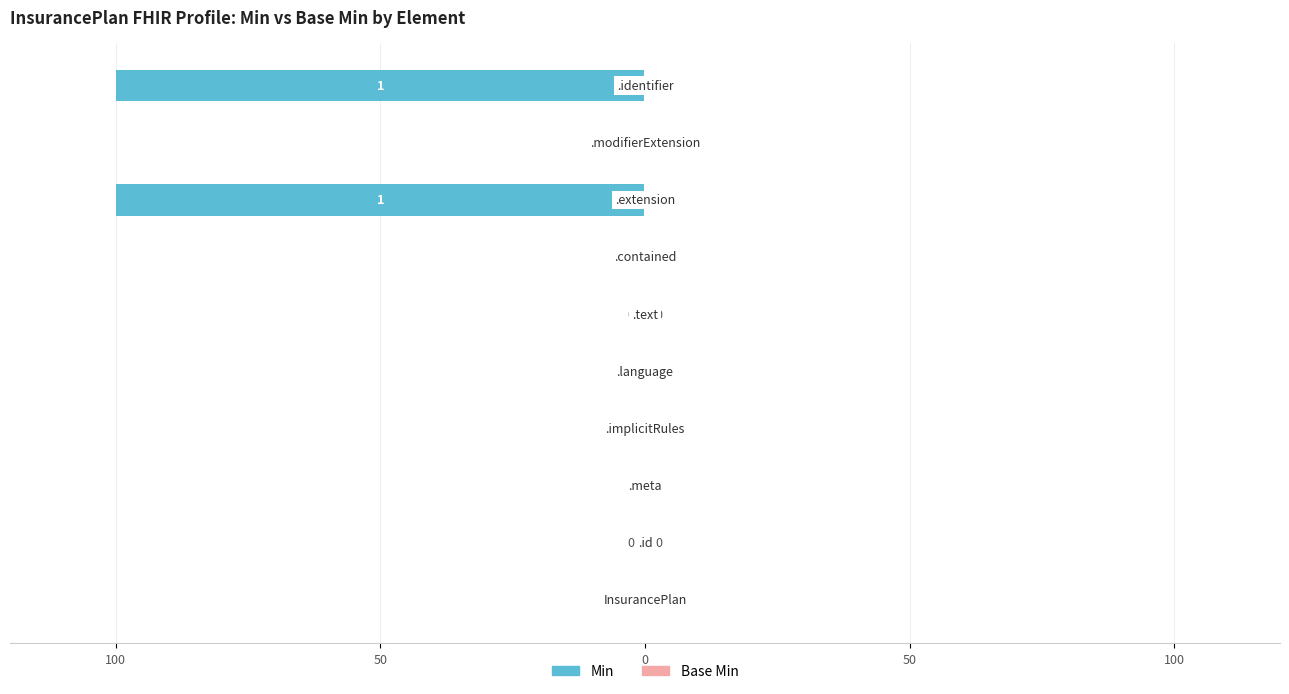

Does the chart contain stacked bars?

No